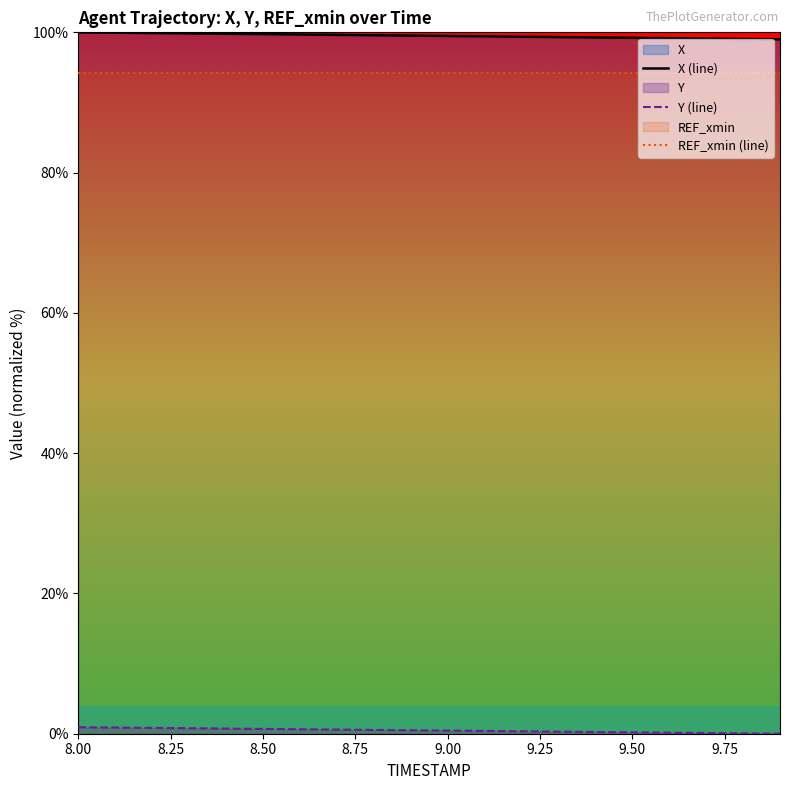

Which series has the largest total across all categories?

X (line)